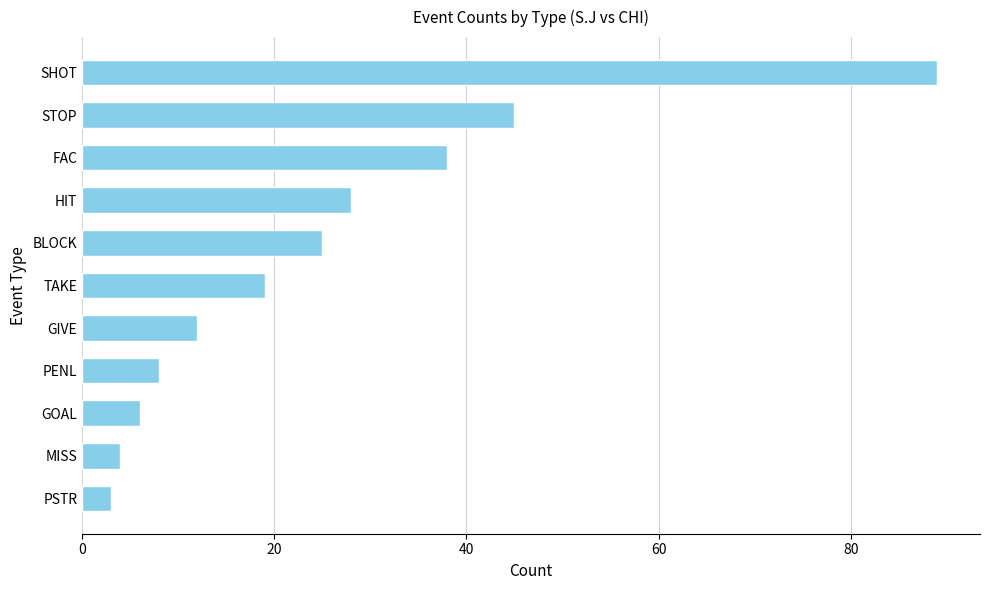

Reading top to bottom, what are all the values shown in this chart?

89	45	38	28	25	19	12	8	6	4	3